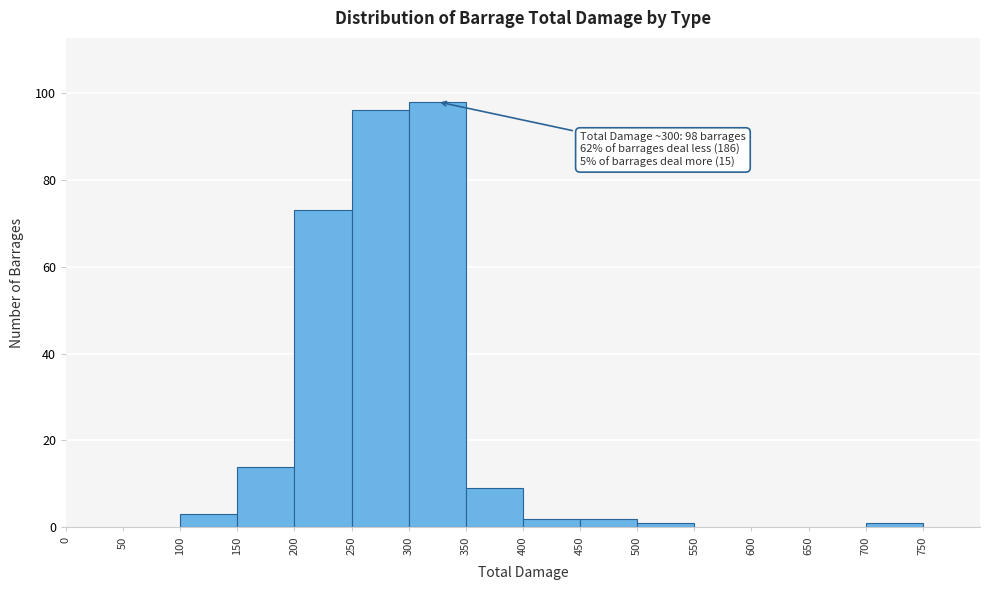

Which range on the x-axis has the tallest bar?

300 to 350